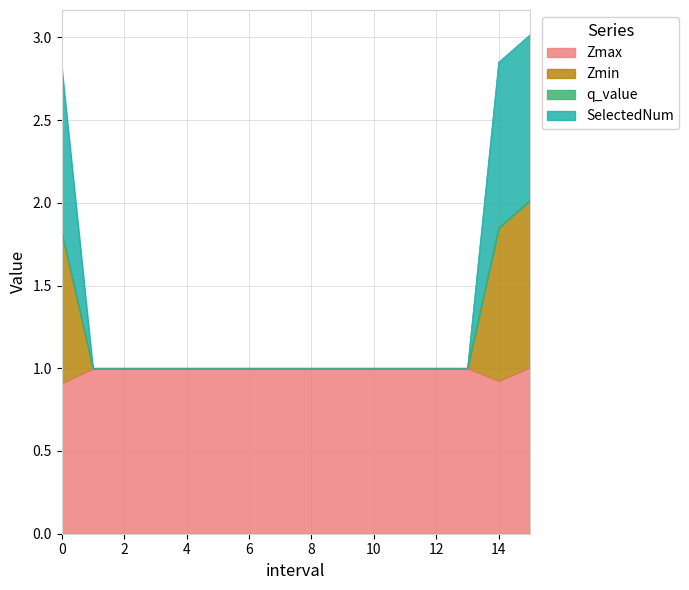

At 12.0, list the series in order from smallest to largest.

Zmax, Zmin, SelectedNum